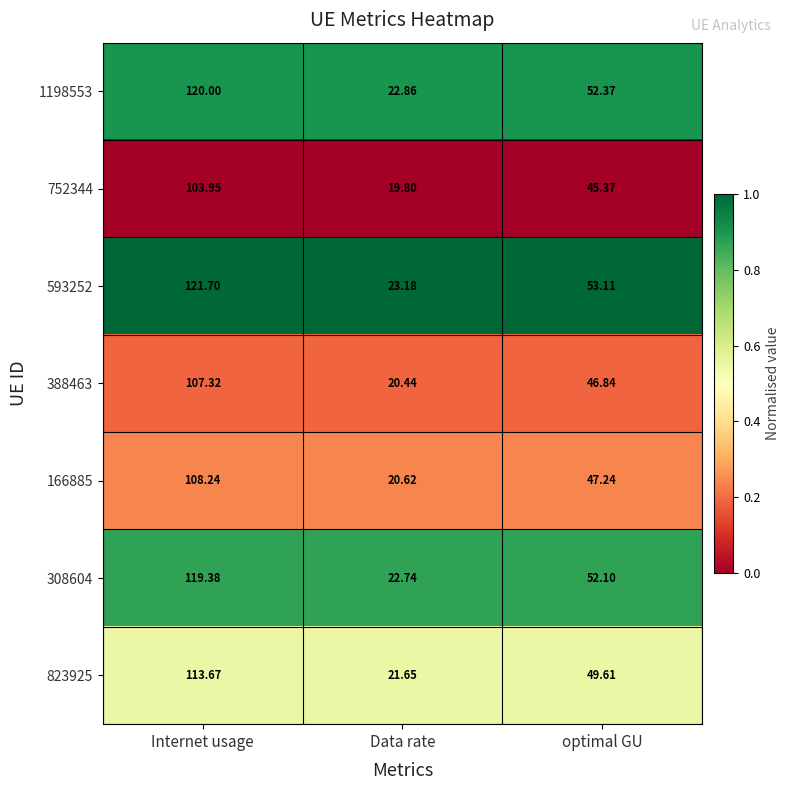

Where does the 823925 series first go above 49?

Internet usage